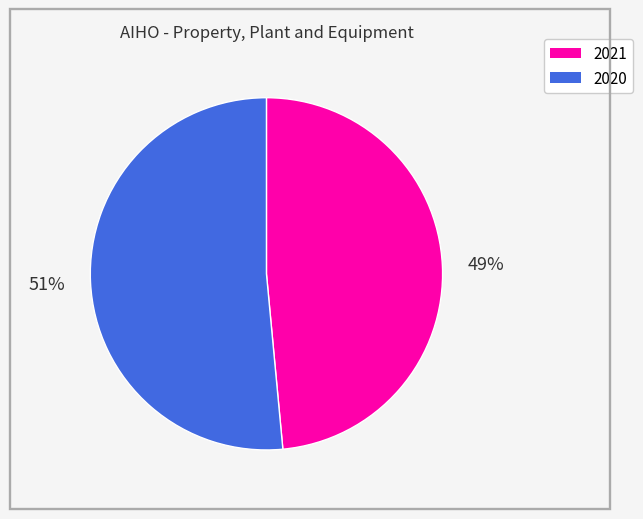

The 2021 slice represents 42% of the pie. True or false?

False